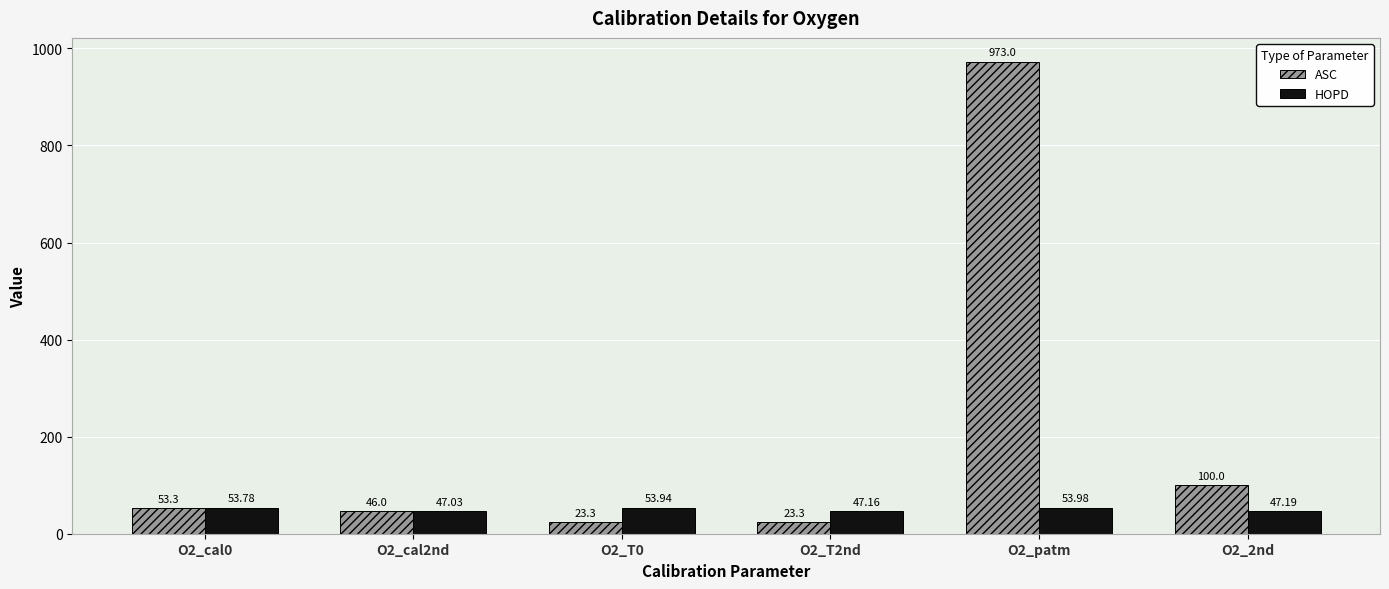

What is the smallest value displayed?

23.3